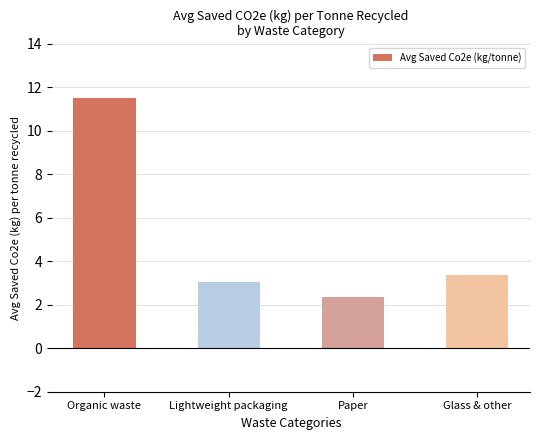

True or false: the data shows 5.0 at Glass & other.

False